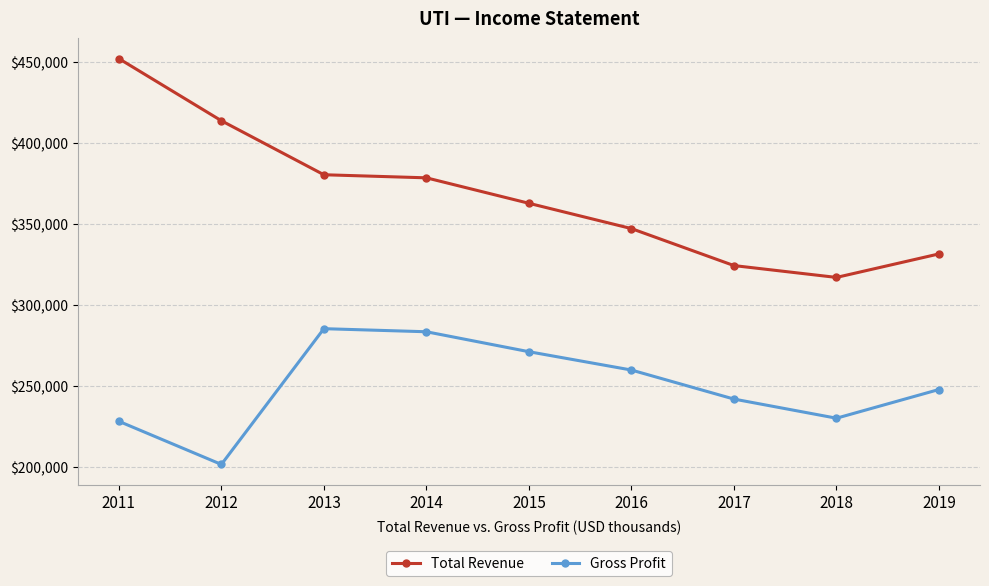

At how many categories does at least one series exceed 265898?

9